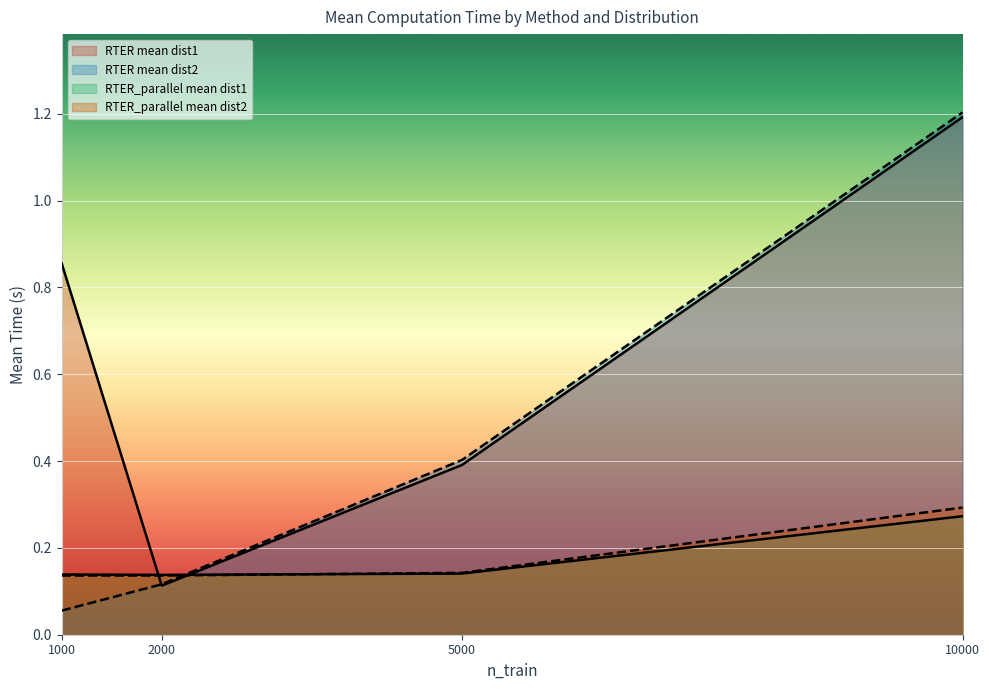

How many distinct data groups are displayed?

4